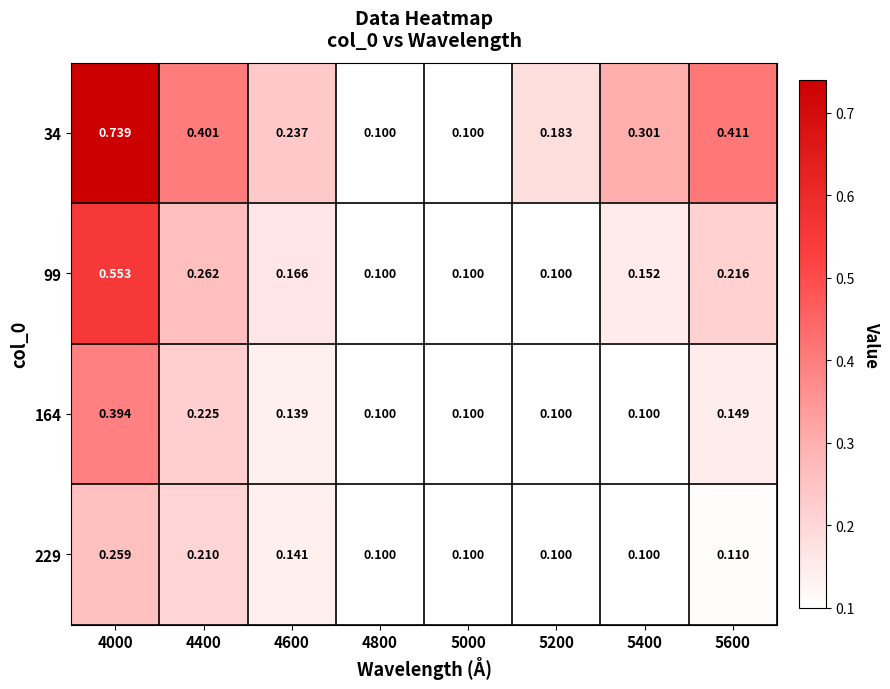

How many categories are shown in the chart?

8